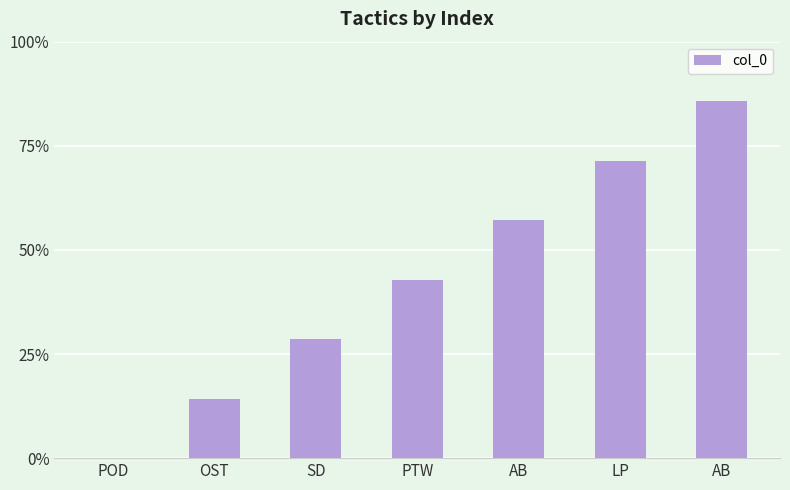

Which category has the highest value across all series?

AB